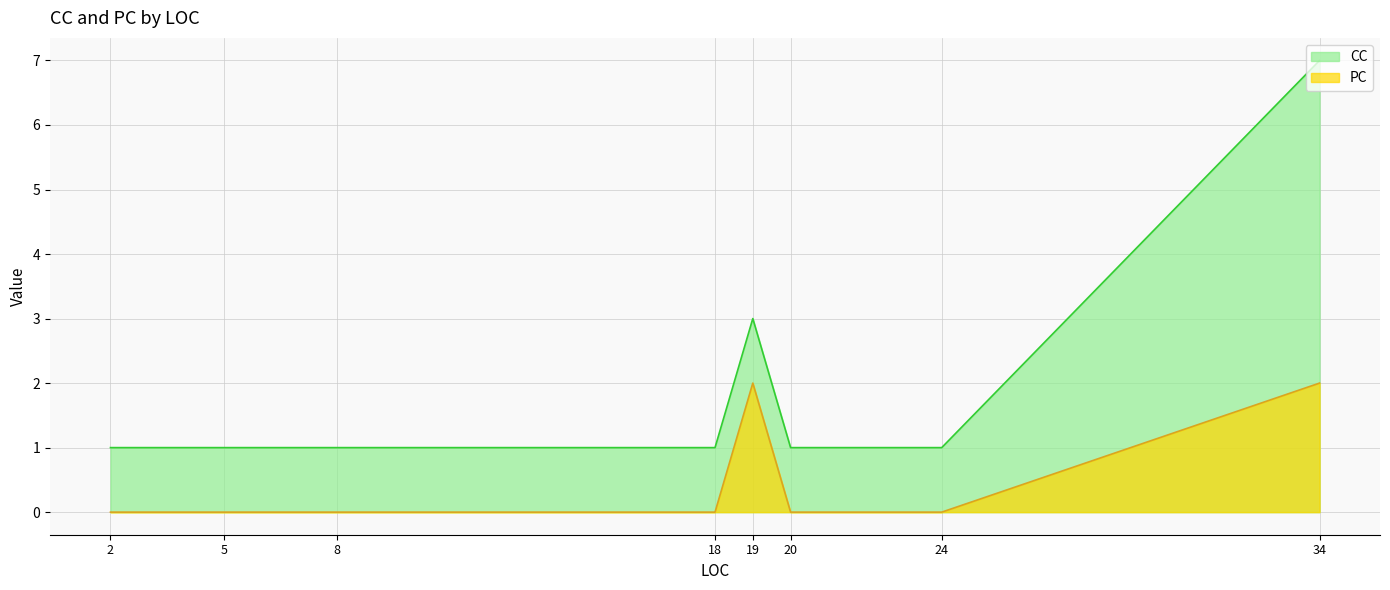

Does the chart have visible grid lines?

Yes